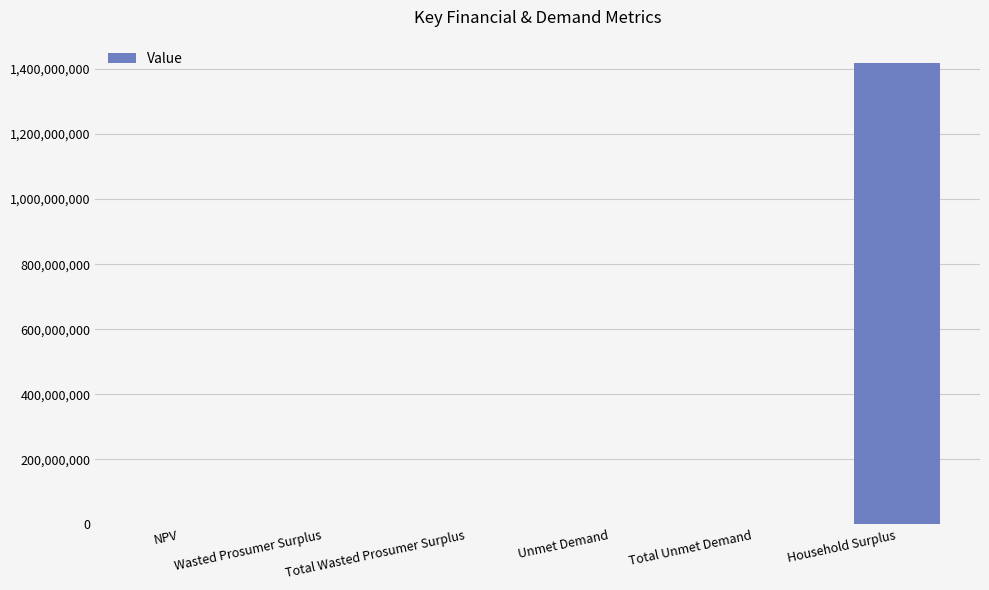

Are the bars grouped side by side (vs. stacked)?

No